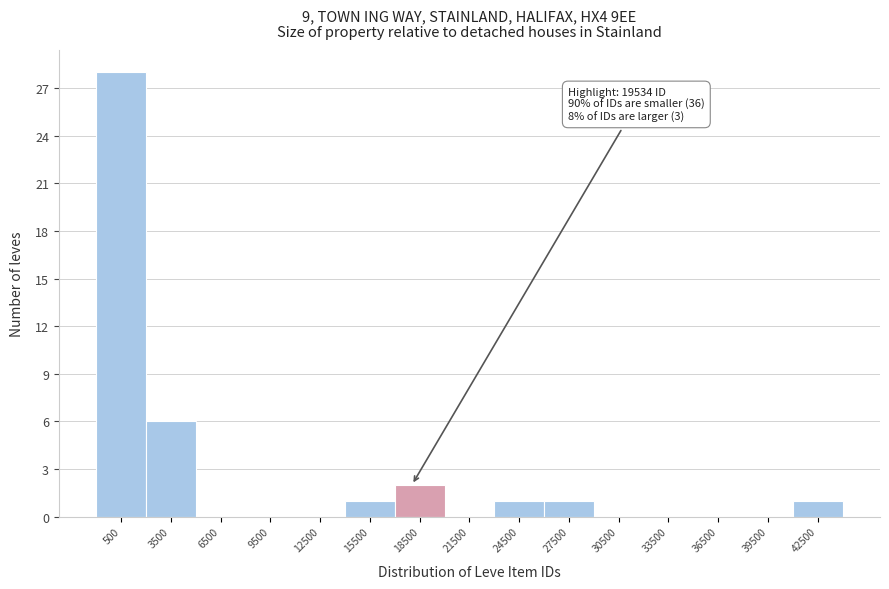

Reading left to right, extract all data points from this chart.

500=28	3500=6	6500=0	9500=0	12500=0	15500=1	18500=2	21500=0	24500=1	27500=1	30500=0	33500=0	36500=0	39500=0	42500=1